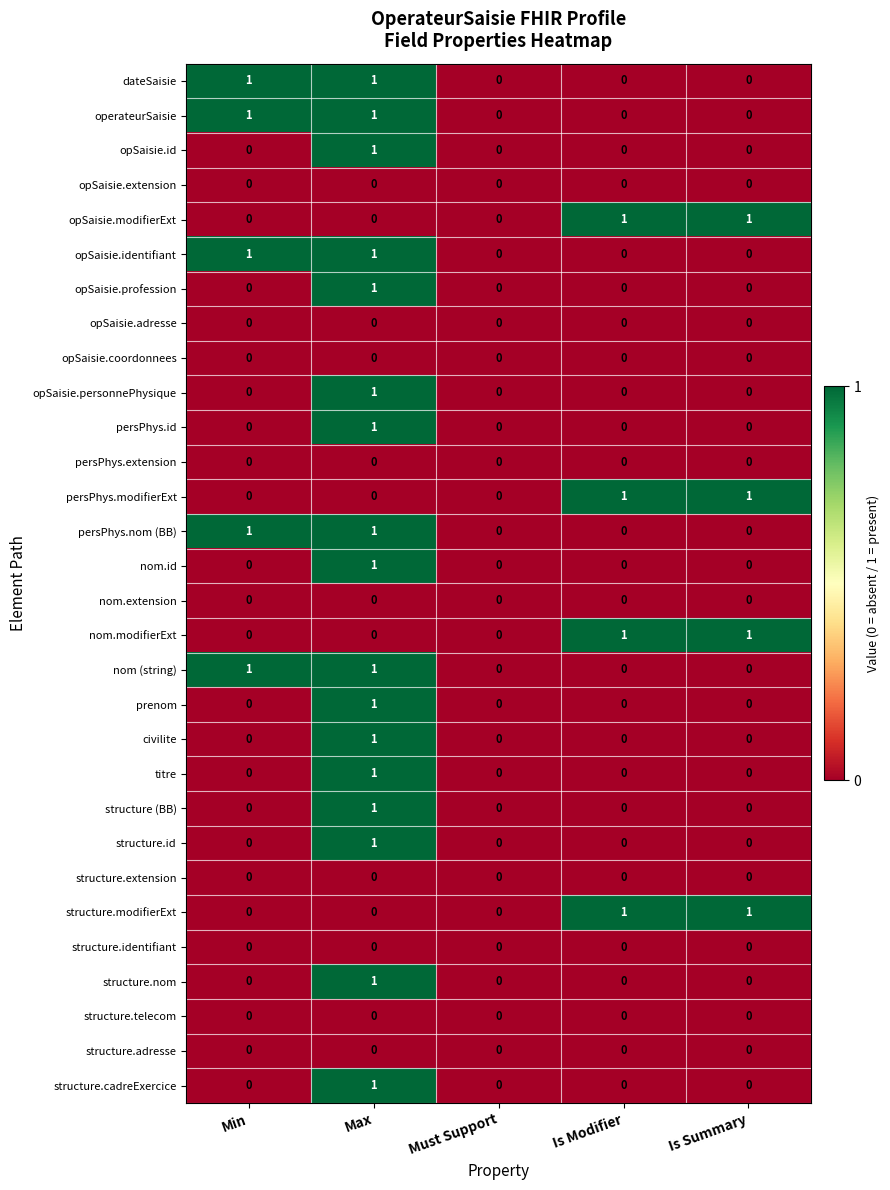

What is the total value across all series at Max?

17